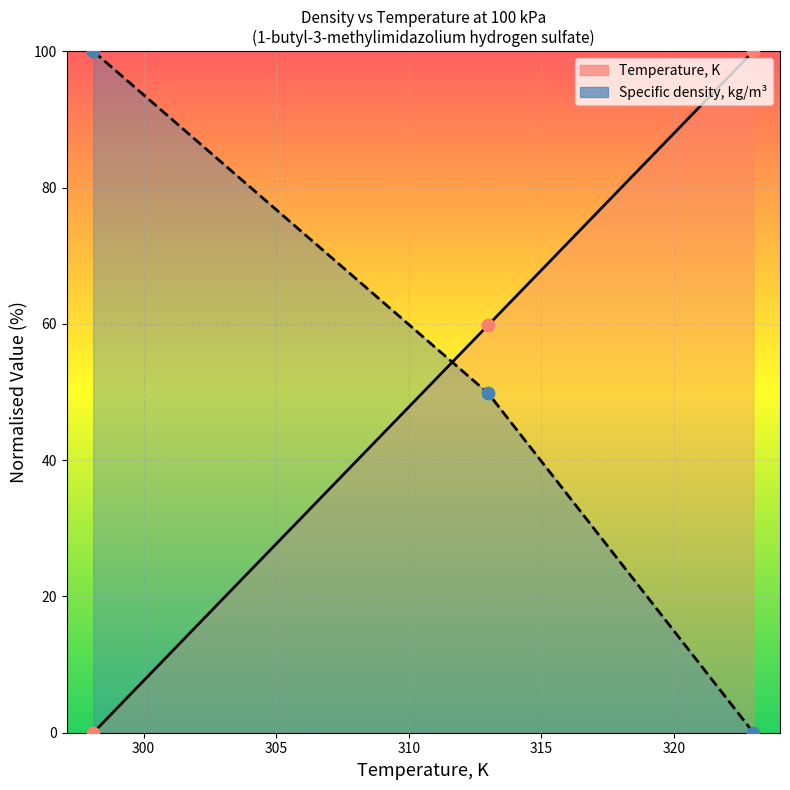

Which series reaches the minimum Y coordinate?

Temperature, K